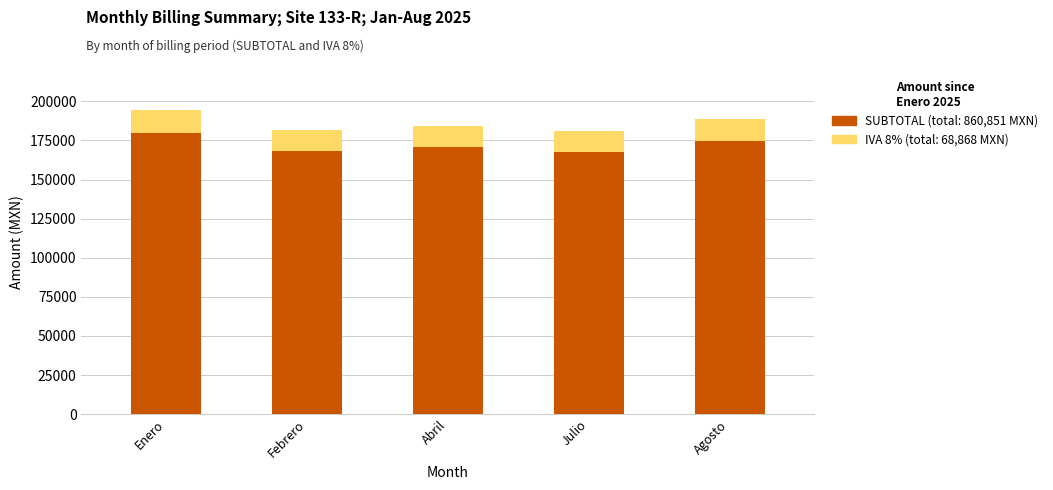

What is the total value across all series at Febrero?

181393.6